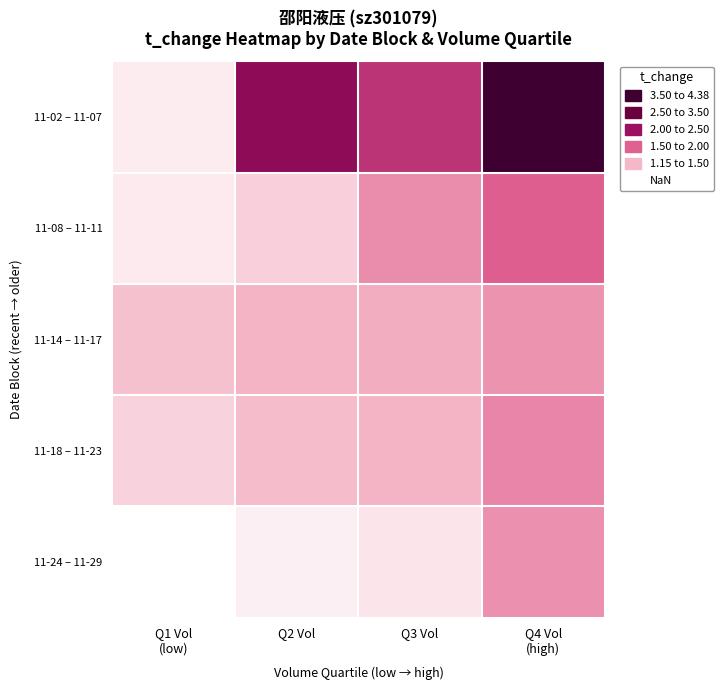

Reading left to right, transcribe all the data shown in this chart.

11-02 – 11-07: Q1 Vol
(low)=1.3	Q2 Vol=3.3	Q3 Vol=2.8	Q4 Vol
(high)=4.4
11-08 – 11-11: Q1 Vol
(low)=1.3	Q2 Vol=1.6	Q3 Vol=2.1	Q4 Vol
(high)=2.5
11-14 – 11-17: Q1 Vol
(low)=1.7	Q2 Vol=1.8	Q3 Vol=1.9	Q4 Vol
(high)=2.1
11-18 – 11-23: Q1 Vol
(low)=1.6	Q2 Vol=1.8	Q3 Vol=1.8	Q4 Vol
(high)=2.2
11-24 – 11-29: Q1 Vol
(low)=1.1	Q2 Vol=1.3	Q3 Vol=1.4	Q4 Vol
(high)=2.1